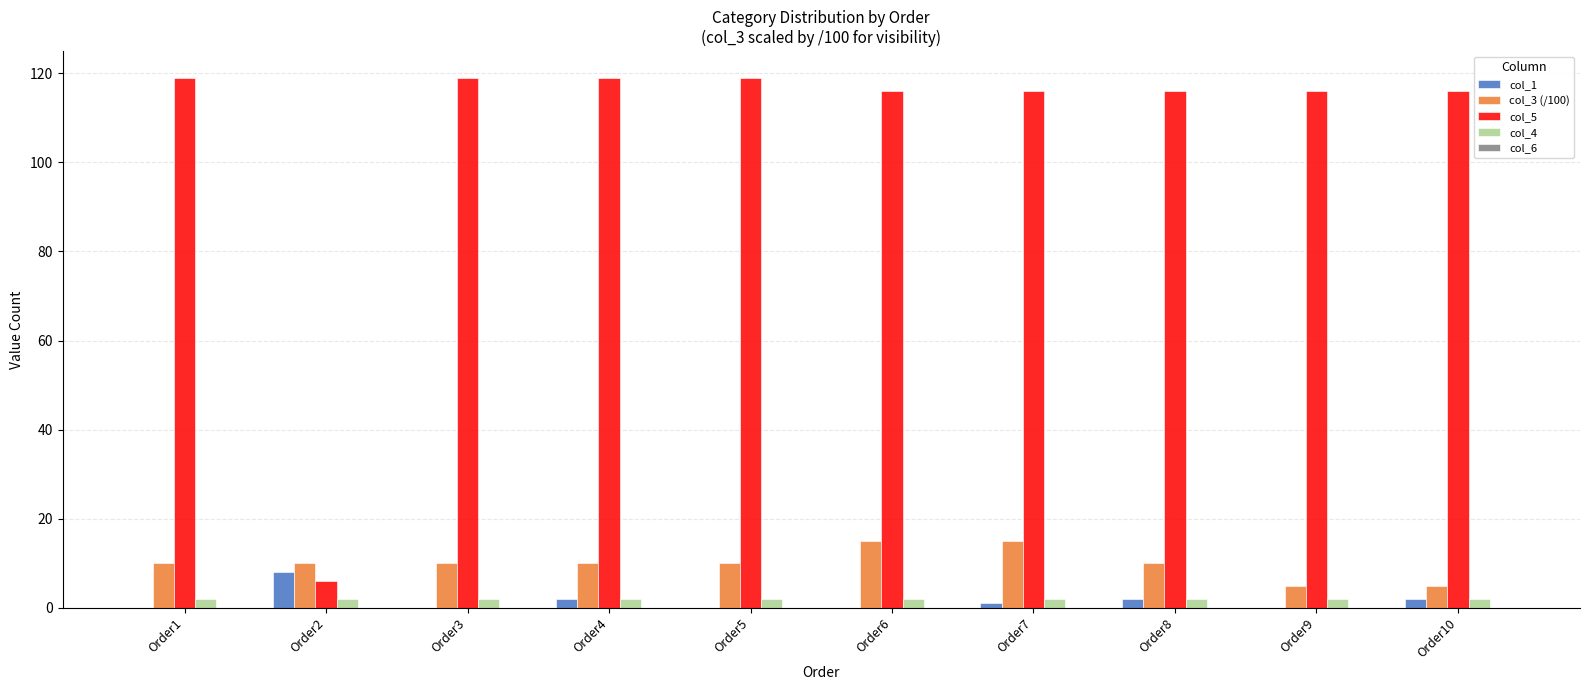

Which series has the largest total across all categories?

col_5